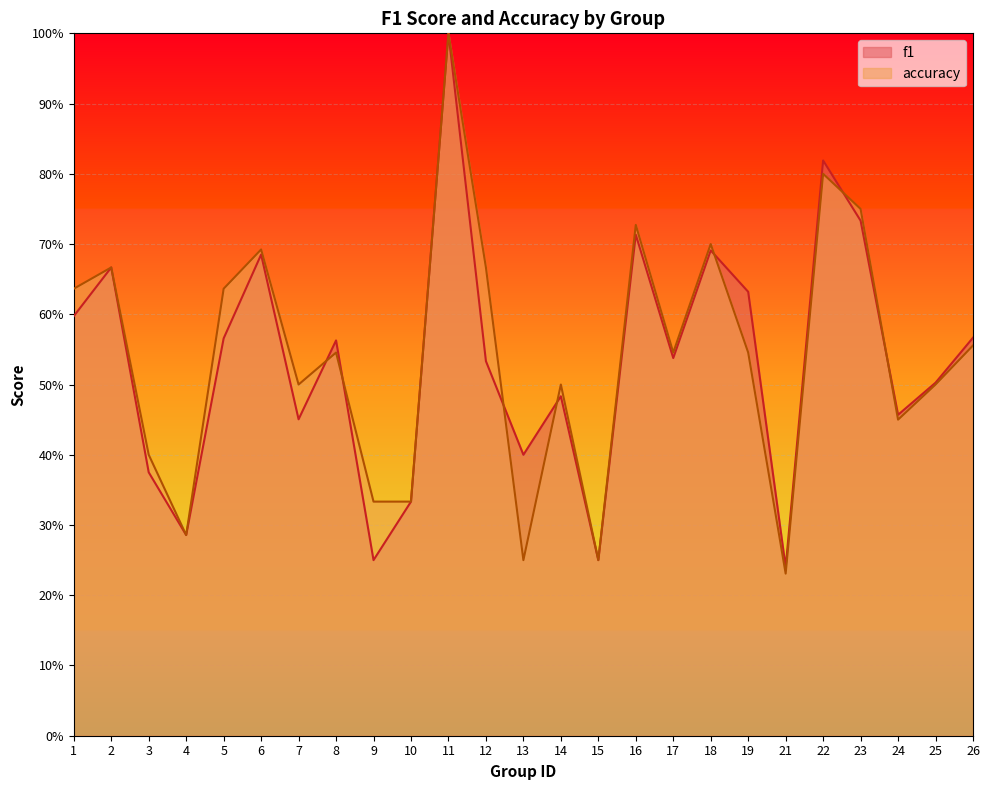

Reading left to right, list all the values displayed in this chart.

f1: 1=0.6	2=0.7	3=0.4	4=0.3	5=0.6	6=0.7	7=0.5	8=0.6	9=0.2	10=0.3	11=1.0	12=0.5	13=0.4	14=0.5	15=0.2	16=0.7	17=0.5	18=0.7	19=0.6	21=0.2	22=0.8	23=0.7	24=0.5	25=0.5	26=0.6
accuracy: 1=0.6	2=0.7	3=0.4	4=0.3	5=0.6	6=0.7	7=0.5	8=0.5	9=0.3	10=0.3	11=1.0	12=0.7	13=0.2	14=0.5	15=0.2	16=0.7	17=0.5	18=0.7	19=0.5	21=0.2	22=0.8	23=0.8	24=0.5	25=0.5	26=0.6